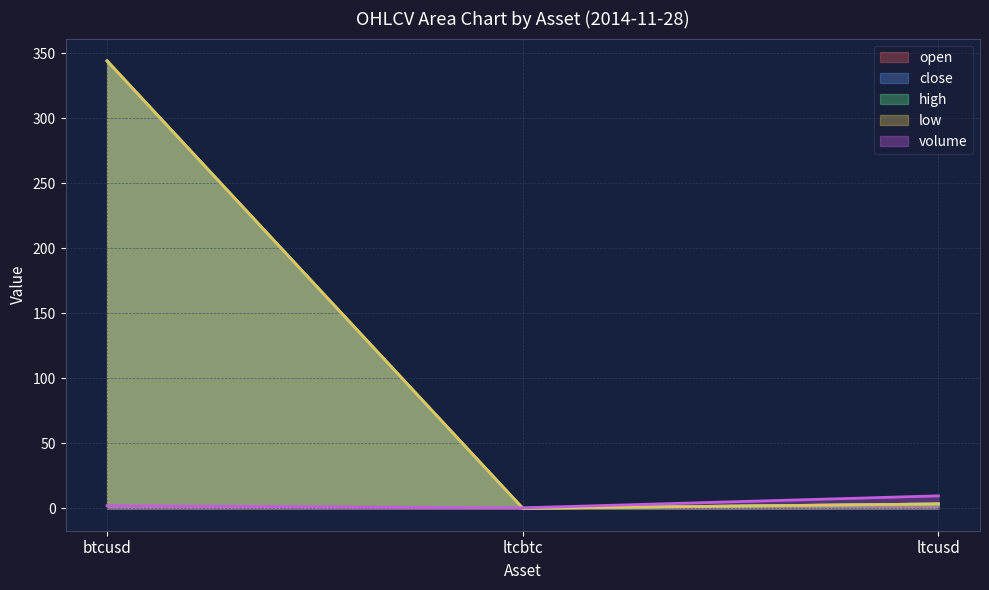

Does the chart have visible grid lines?

Yes